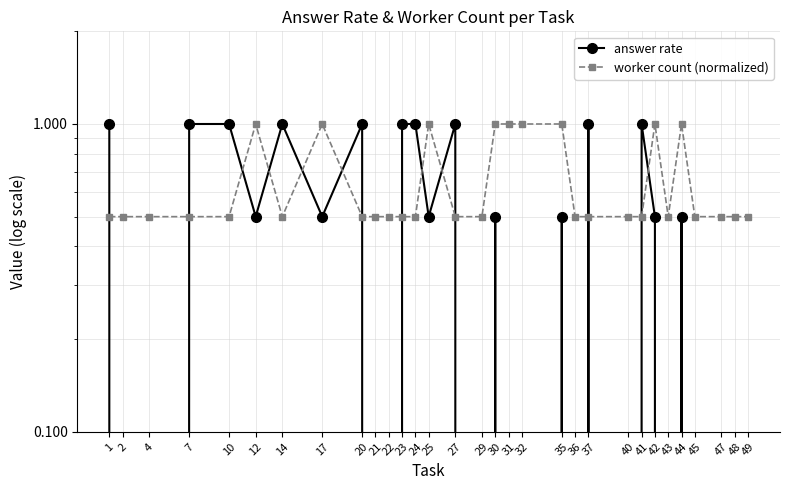

What is the average value of the answer rate series?

0.4